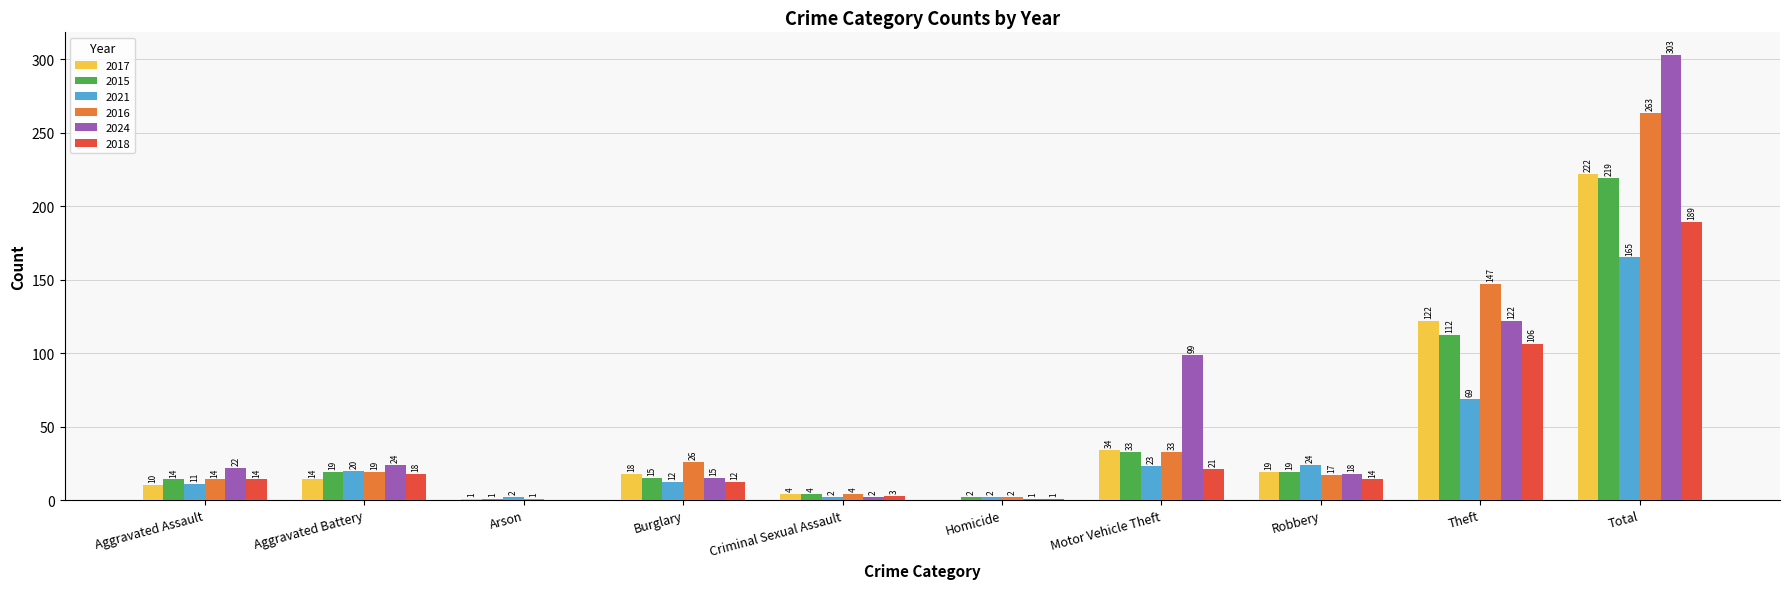

At which category is the sum across all series the highest?

Total